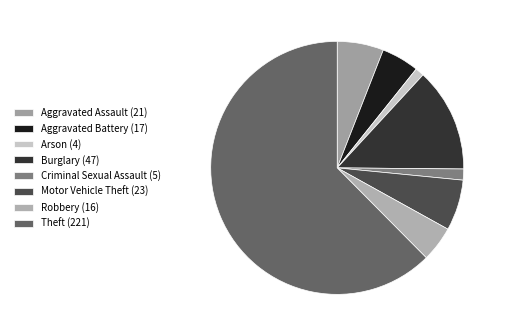

Does Theft represent more than half of the total?

Yes